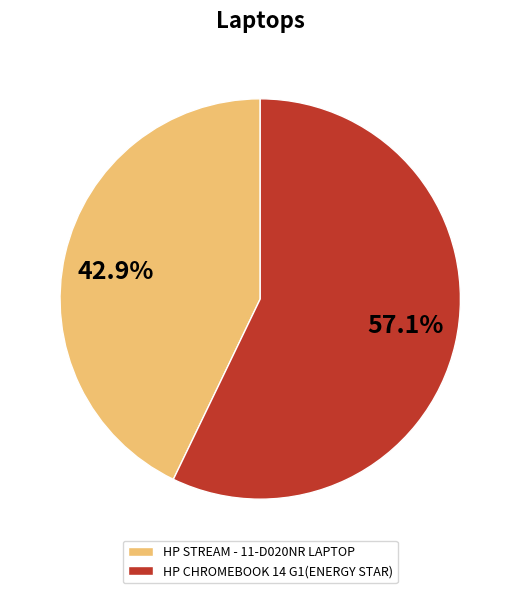

What is the smallest slice in the pie chart?

HP STREAM - 11-D020NR LAPTOP